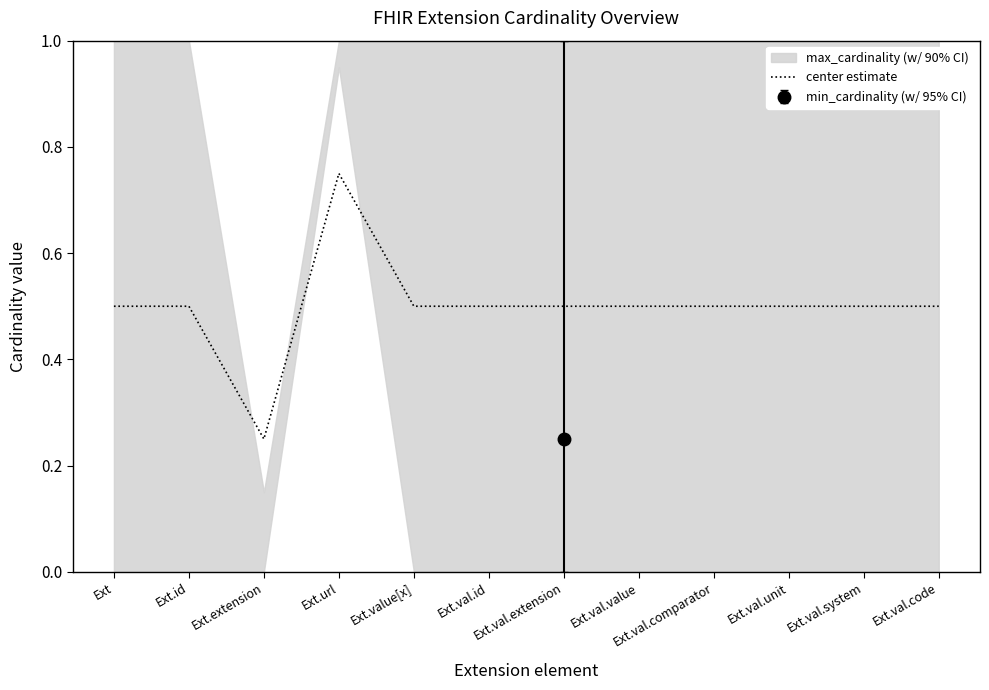

Reading right to left, list all the values displayed in this chart.

Ext.val.code=0.5	Ext.val.system=0.5	Ext.val.unit=0.5	Ext.val.comparator=0.5	Ext.val.value=0.5	Ext.val.extension=0.5	Ext.val.id=0.5	Ext.value[x]=0.5	Ext.url=0.8	Ext.extension=0.2	Ext.id=0.5	Ext=0.5